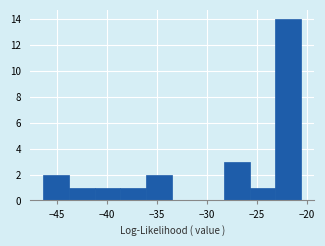

How tall is the bar that spans -38.5 to -36.0 on the x-axis? Neither the bar edges nor the heights are printed on the chart, so give them approximately, as read against the axes.

1